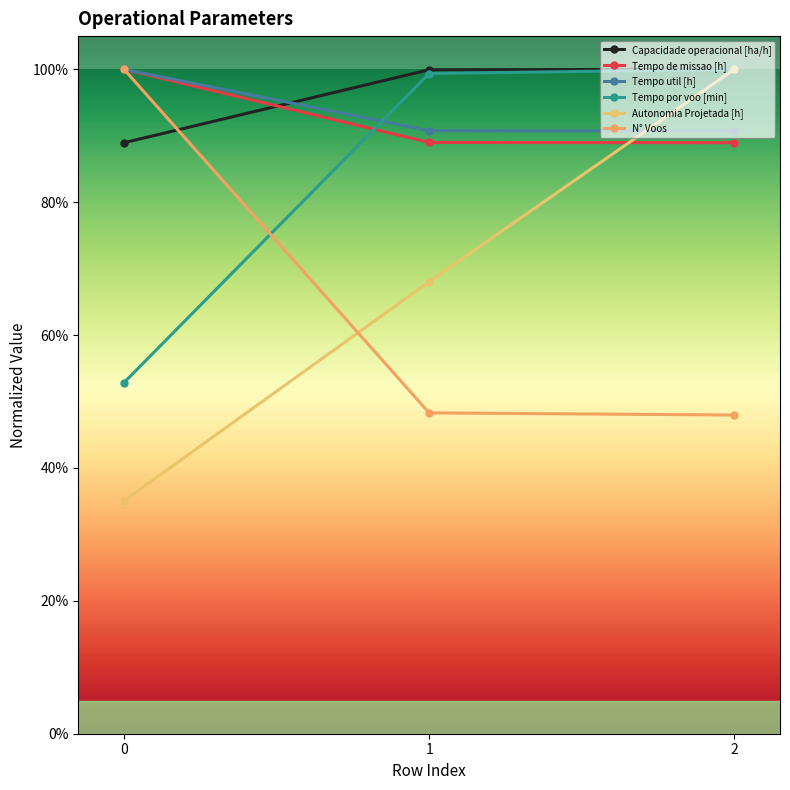

Between 1 and 2, which series saw the biggest shift?

Autonomia Projetada [h]